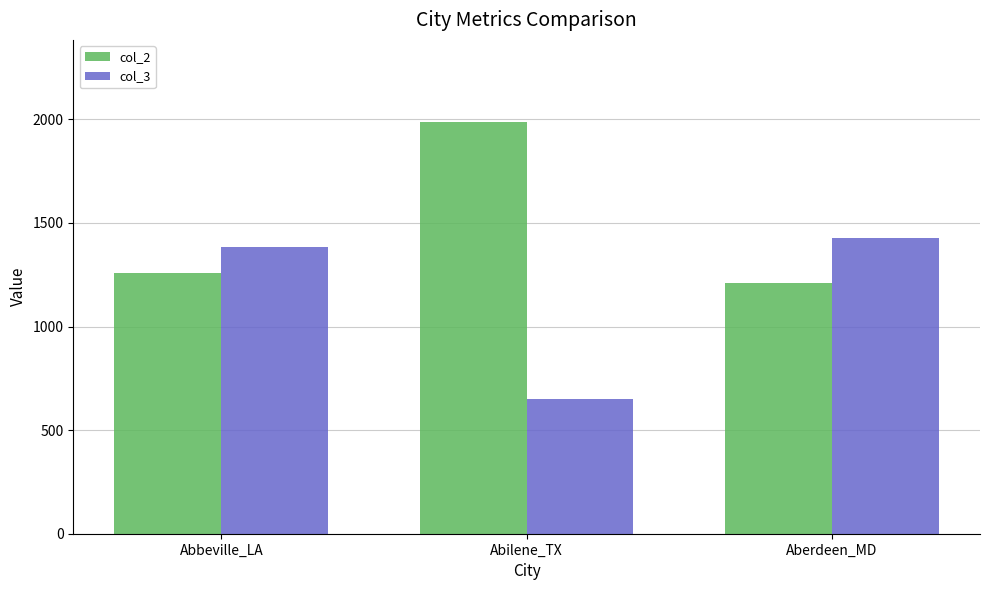

What is the spread (max minus min) of values at Abbeville_LA?

126